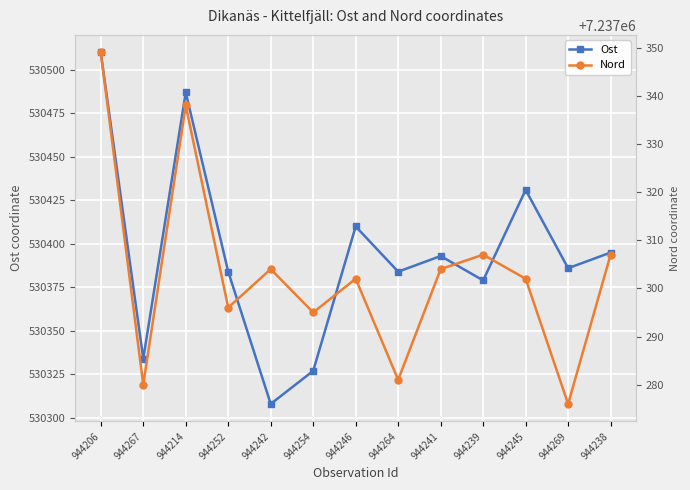

How many lines are shown in the chart?

2